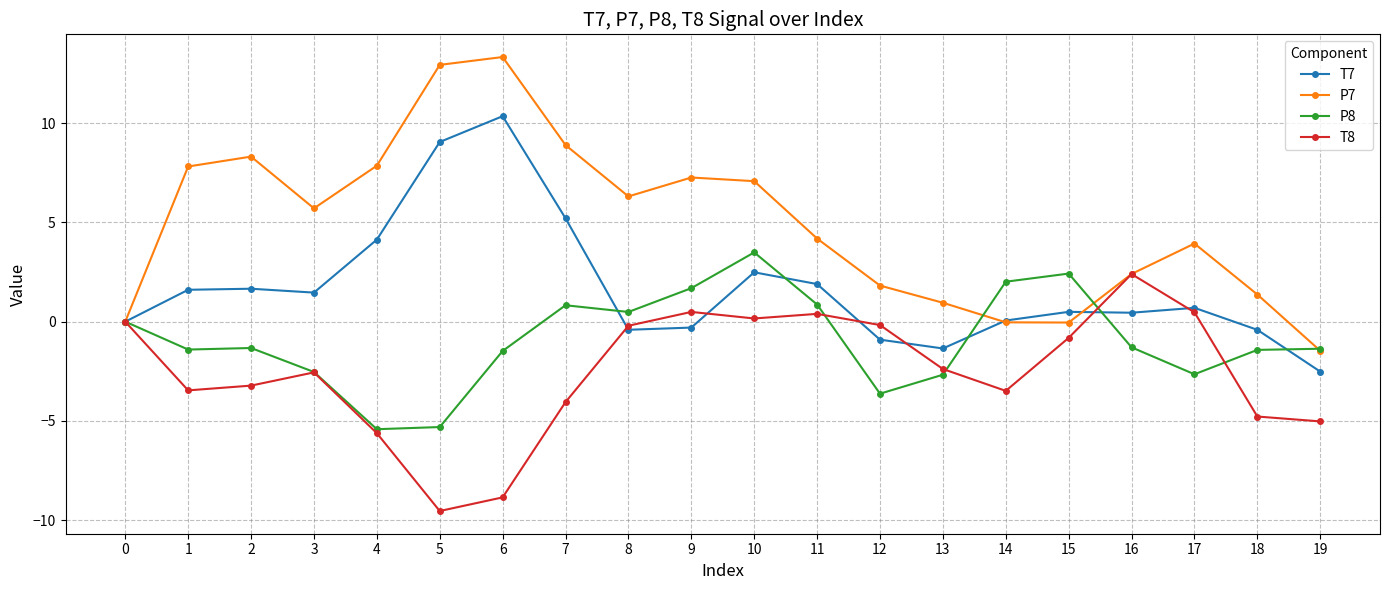

What is the difference between the second highest and second lowest values in the T8 series?

9.3